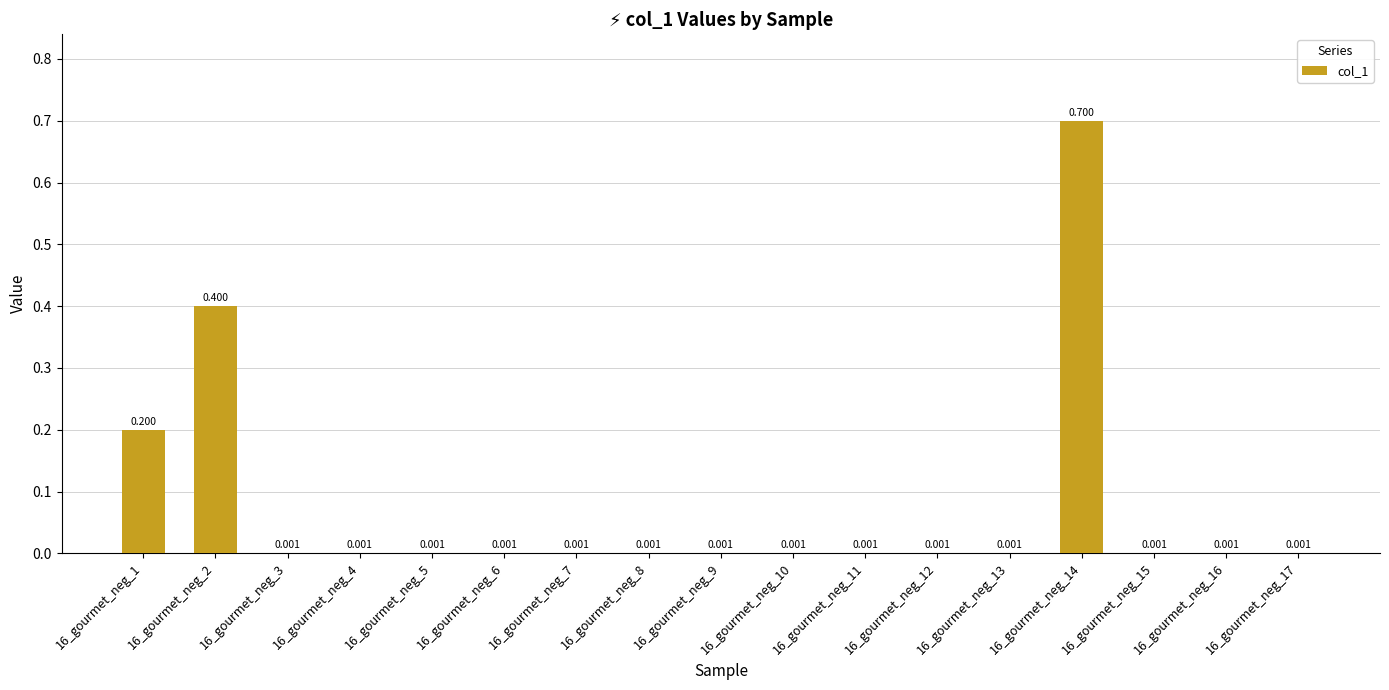

Does the chart contain stacked bars?

No